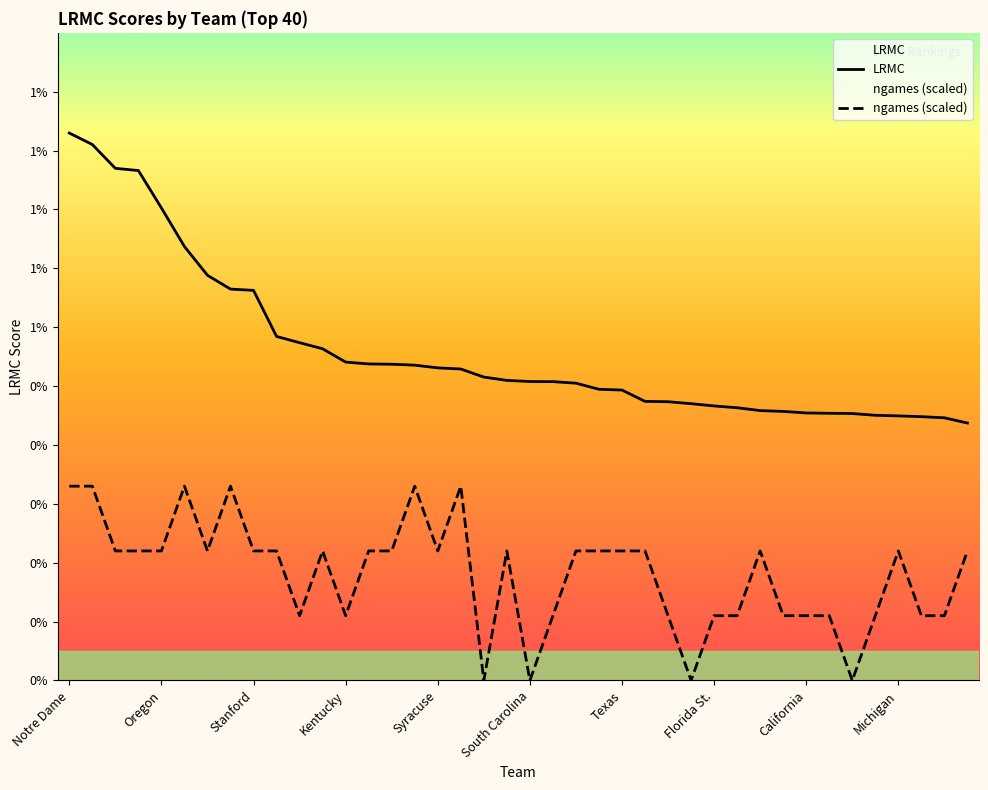

The LRMC series shows 0.0 at Stanford. True or false?

True